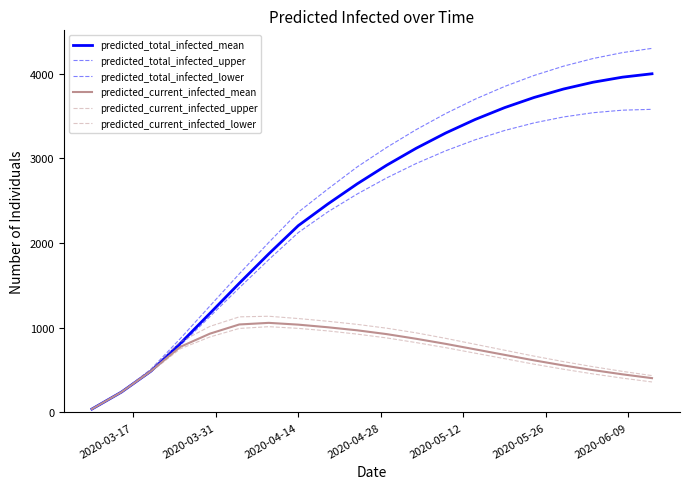

What is the highest value of the predicted_total_infected_upper series?

4300